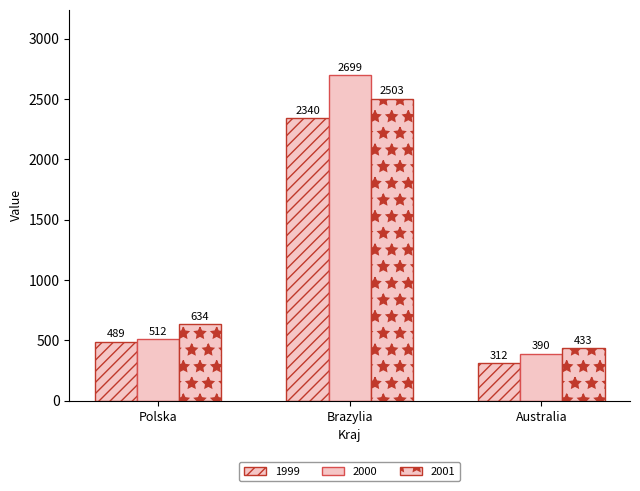

What is the smallest value displayed?

312